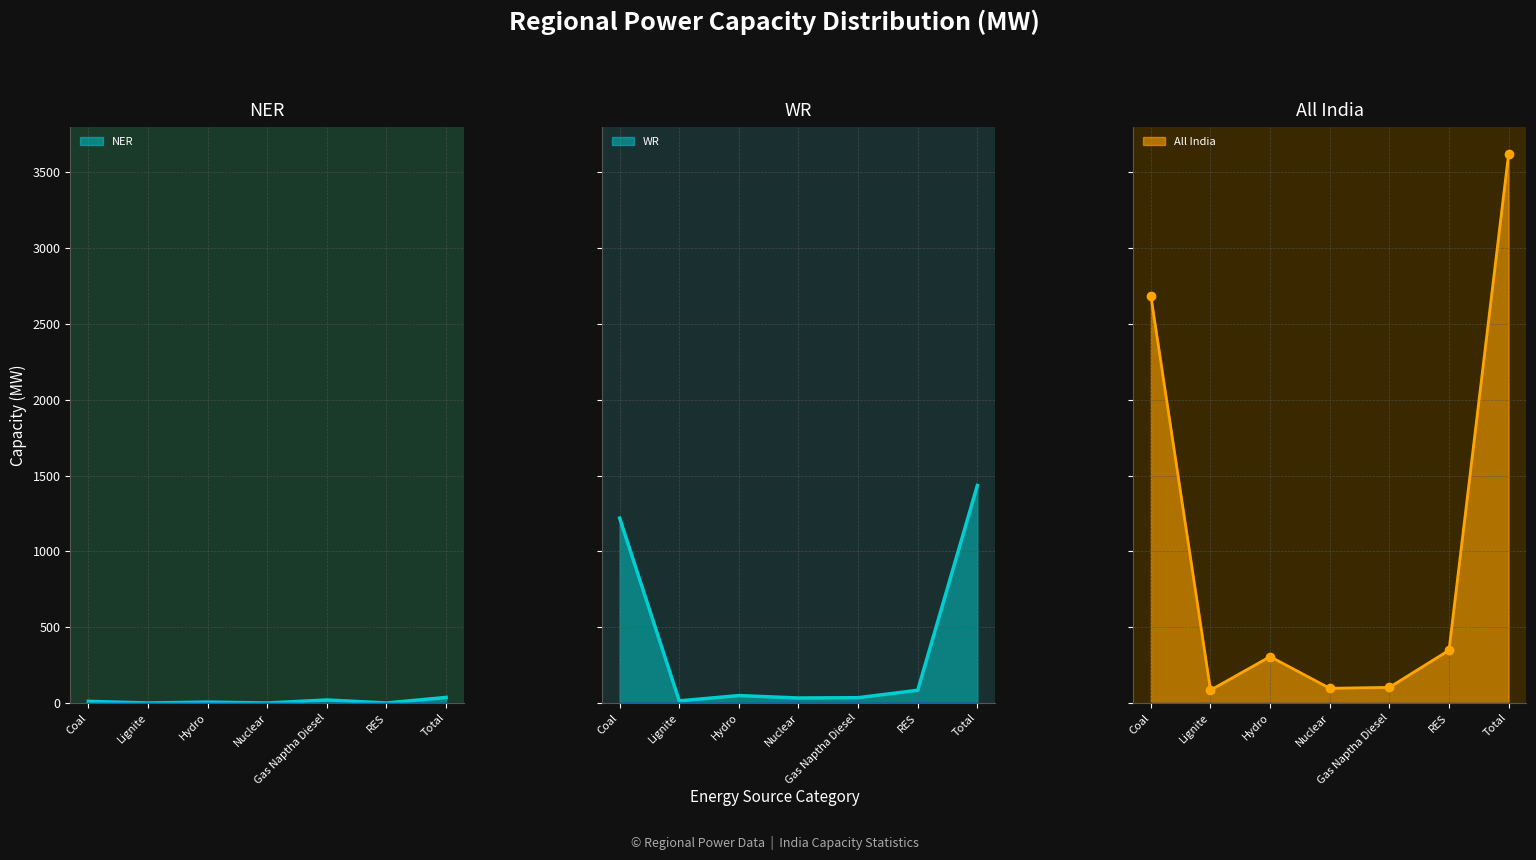

What is the value of the NR point at the 3rd from the left?

306